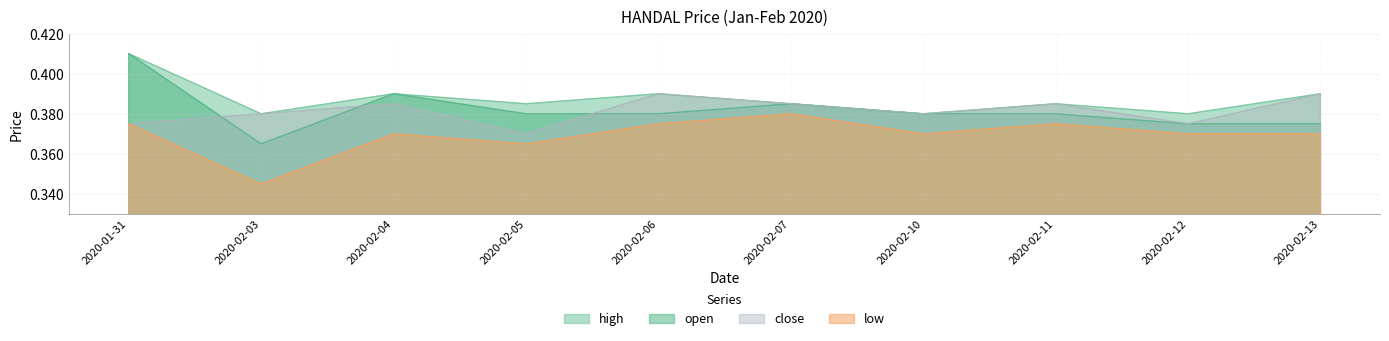

At which category does open reach its first local valley?

2020-02-03